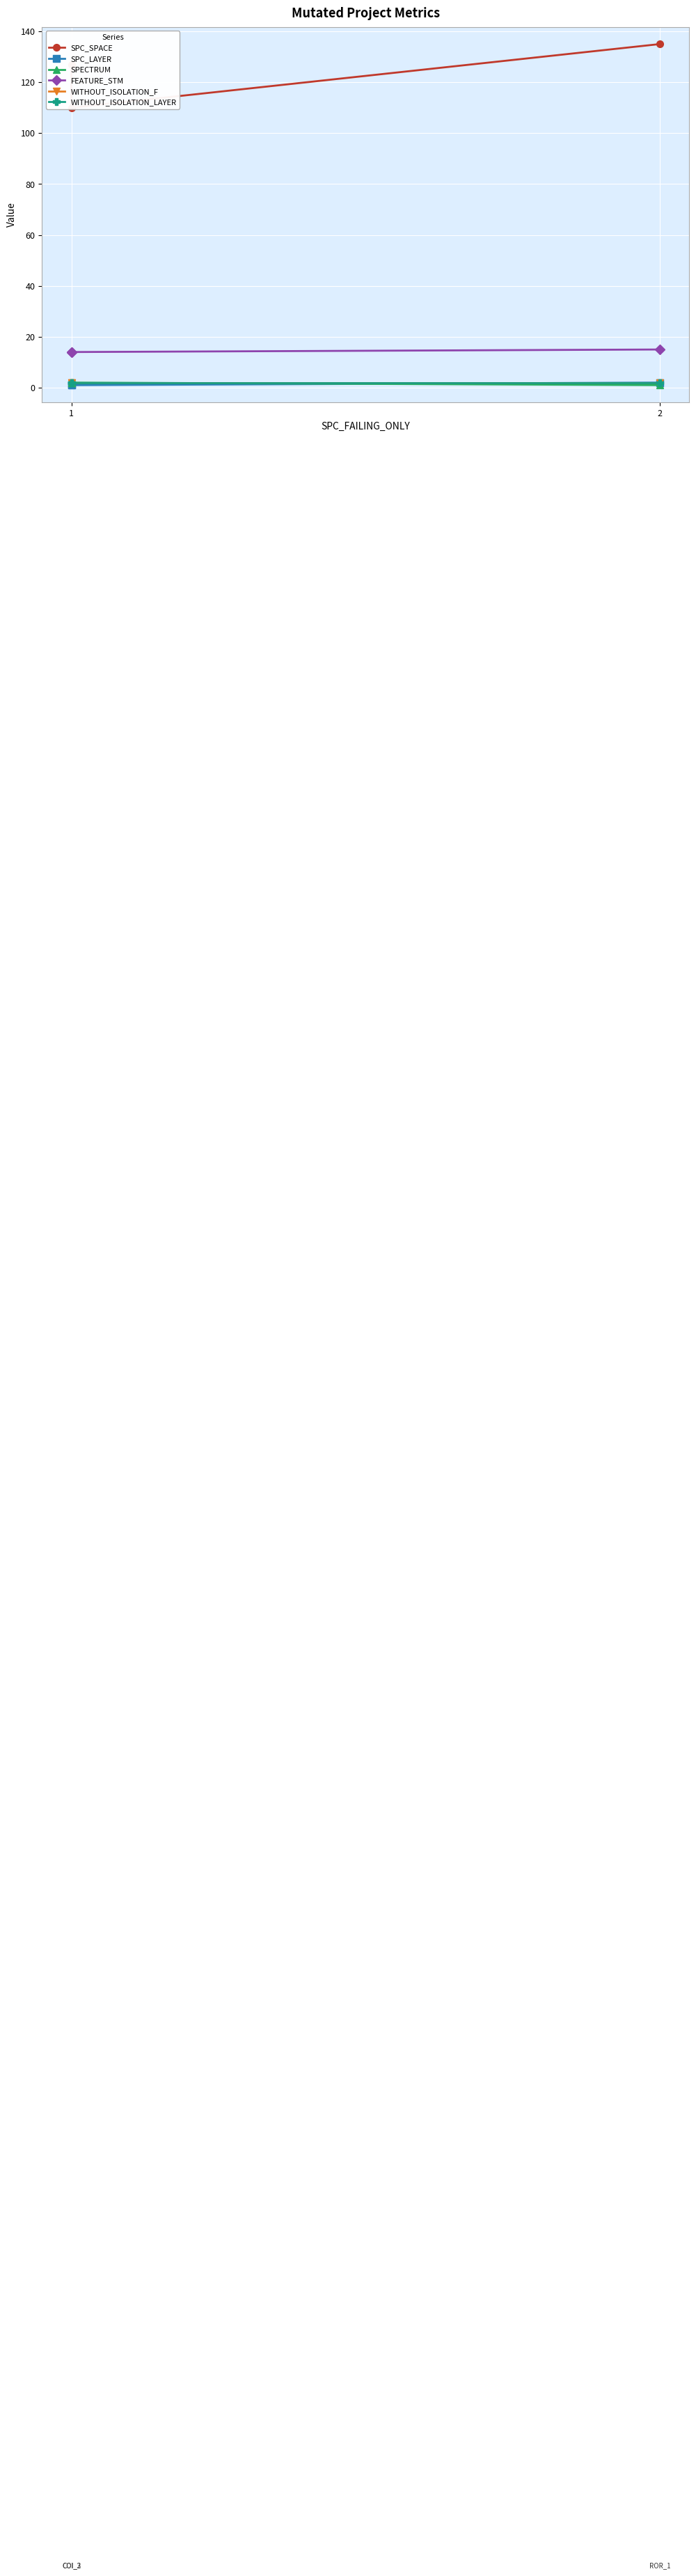

How many lines are shown in the chart?

6